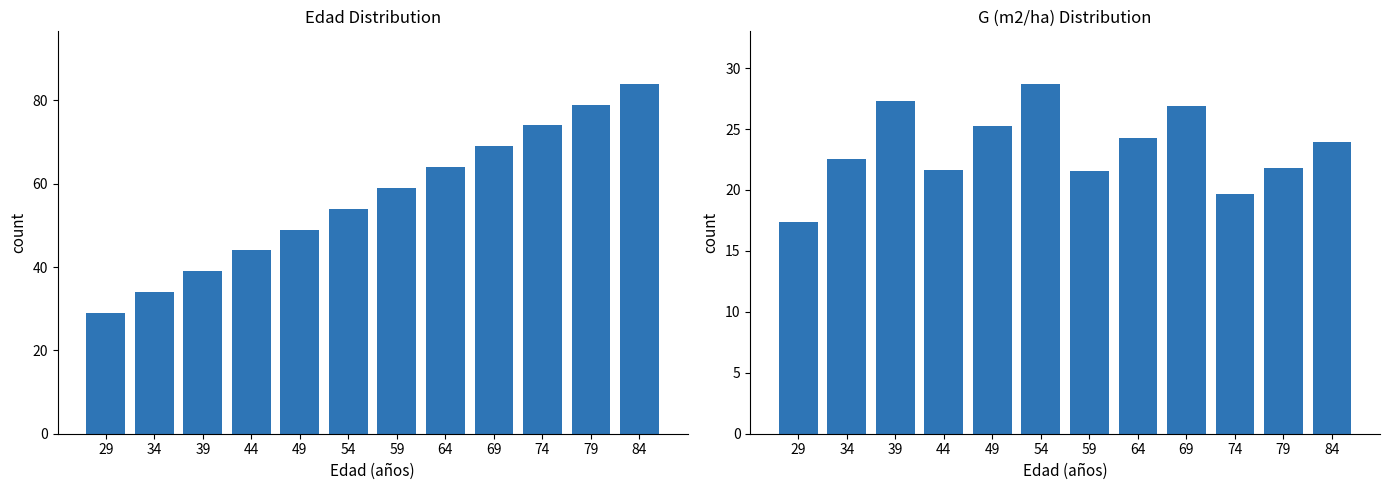

How many distinct data groups are displayed?

2